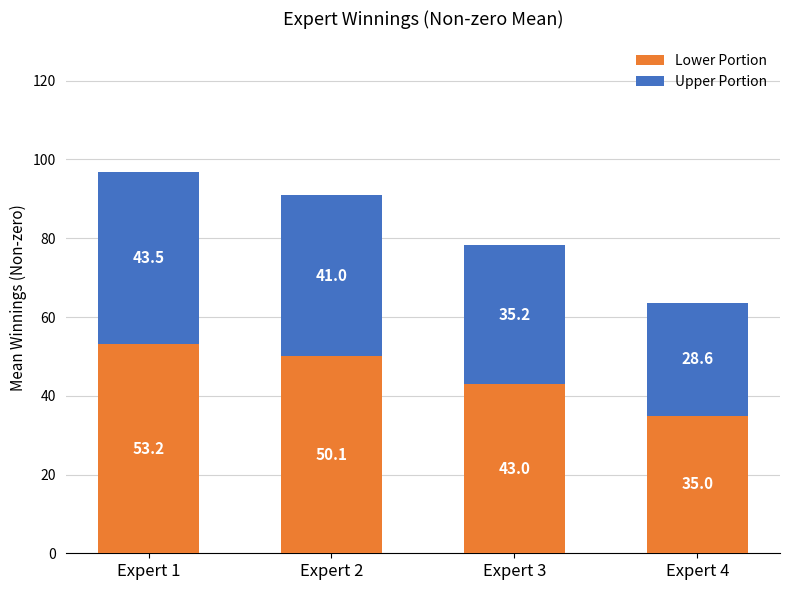

The Lower Portion series shows 43.0 at Expert 3. True or false?

True